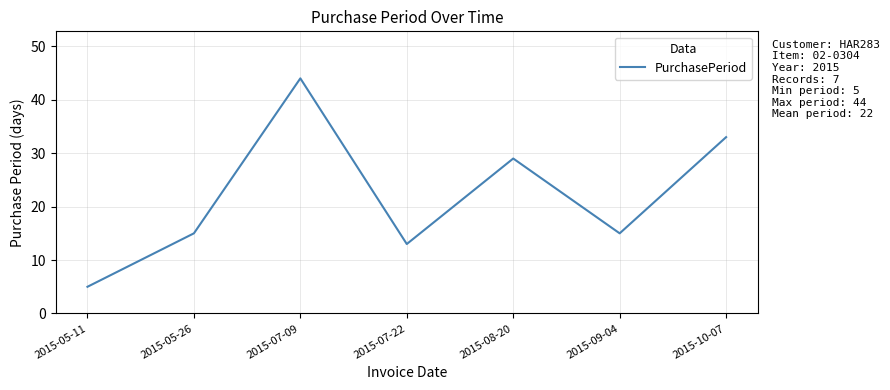

Count the number of data series in this chart.

1